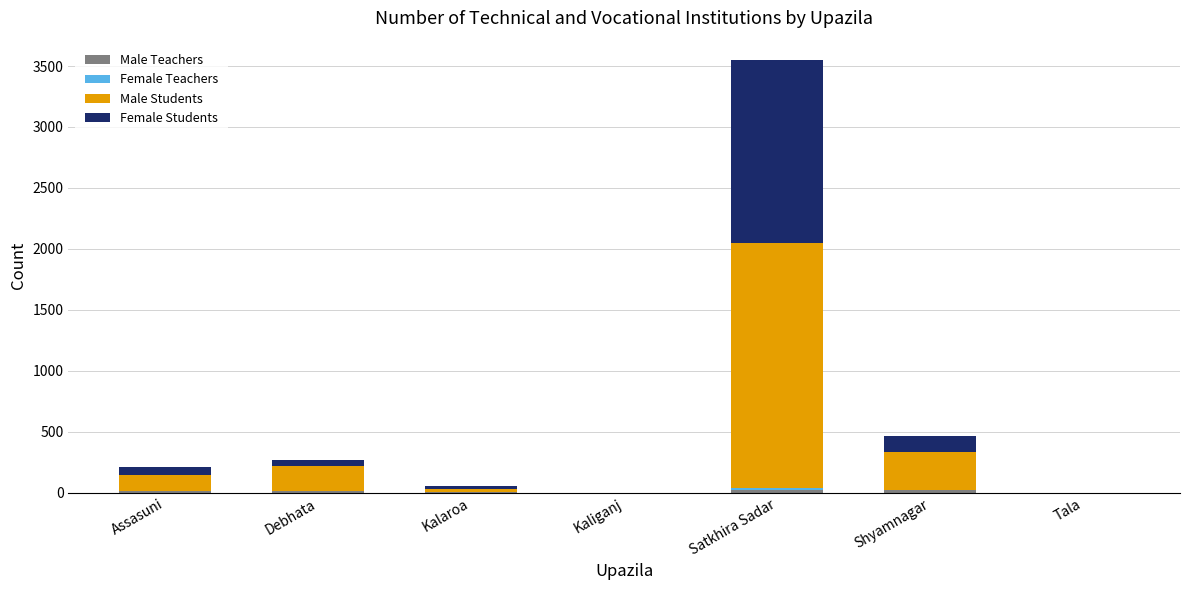

At which category is the sum across all series the highest?

Satkhira Sadar